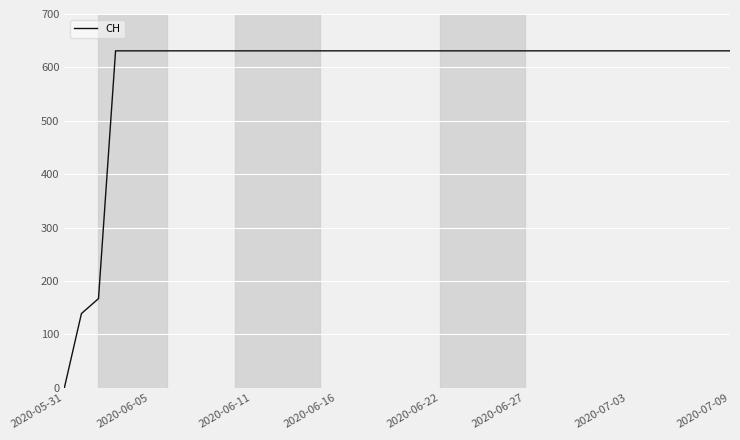

Does the chart have visible grid lines?

Yes